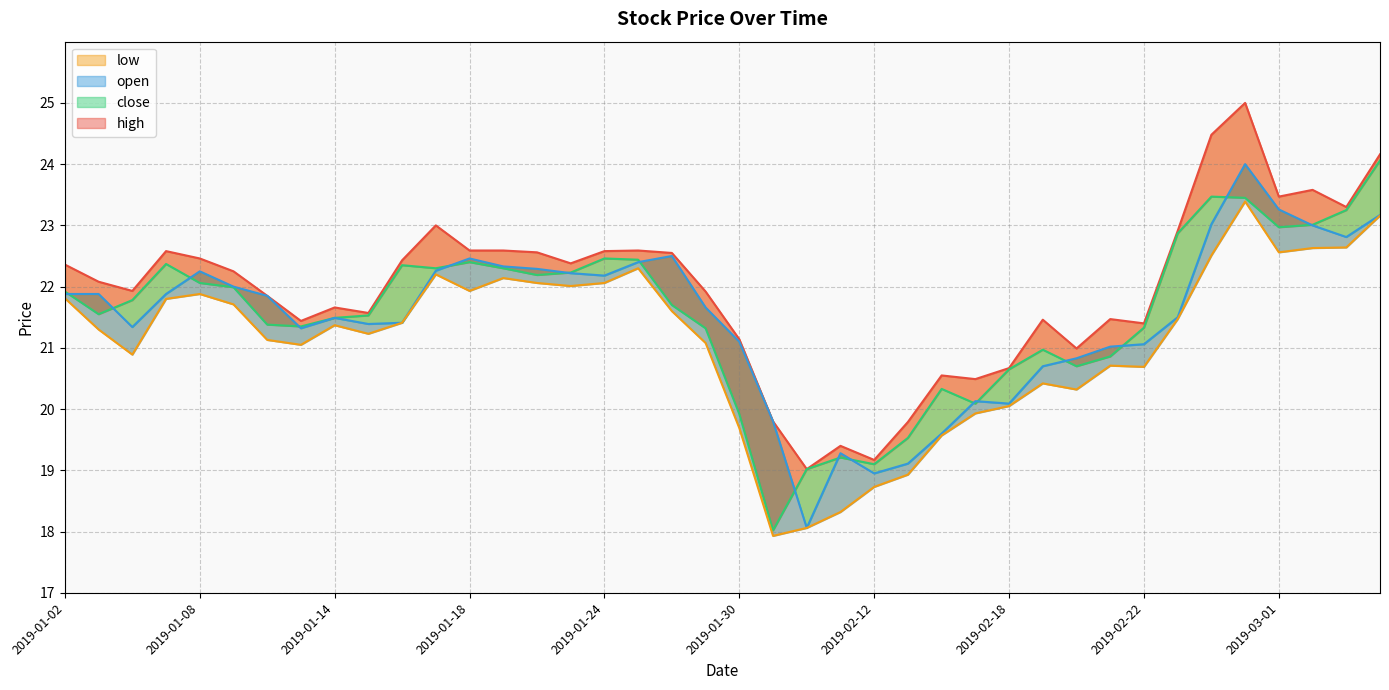

Which has a higher value, 2019-02-26 or 2019-01-21?

2019-02-26